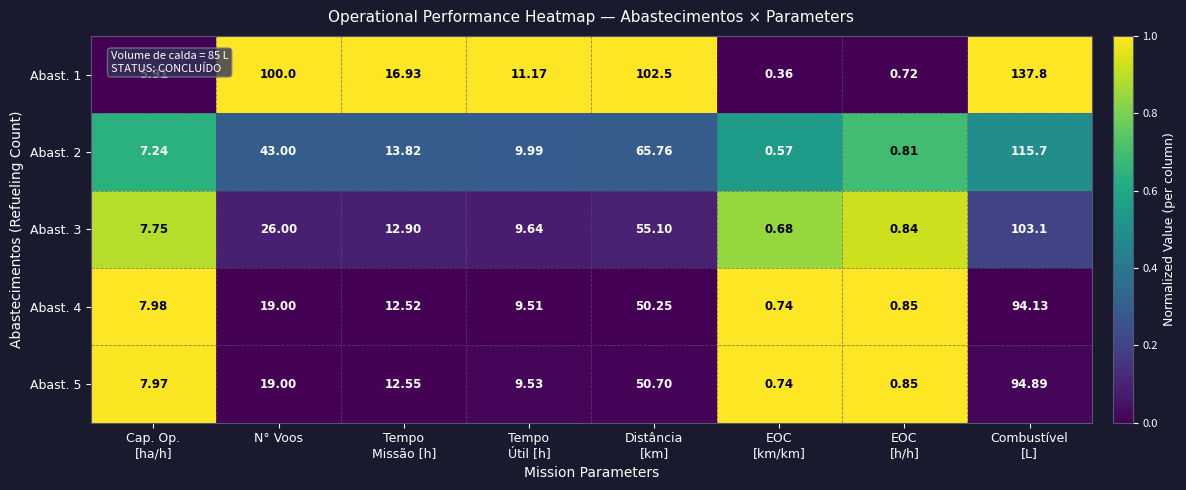

At which label does Abast. 2 first exceed 13?

N° Voos